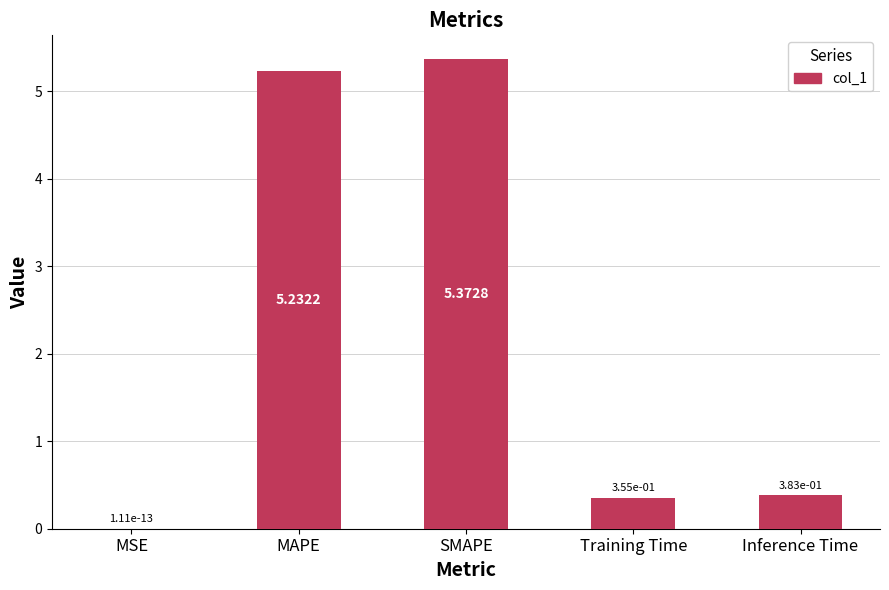

Where is the data nearest to the value 2?

Inference Time